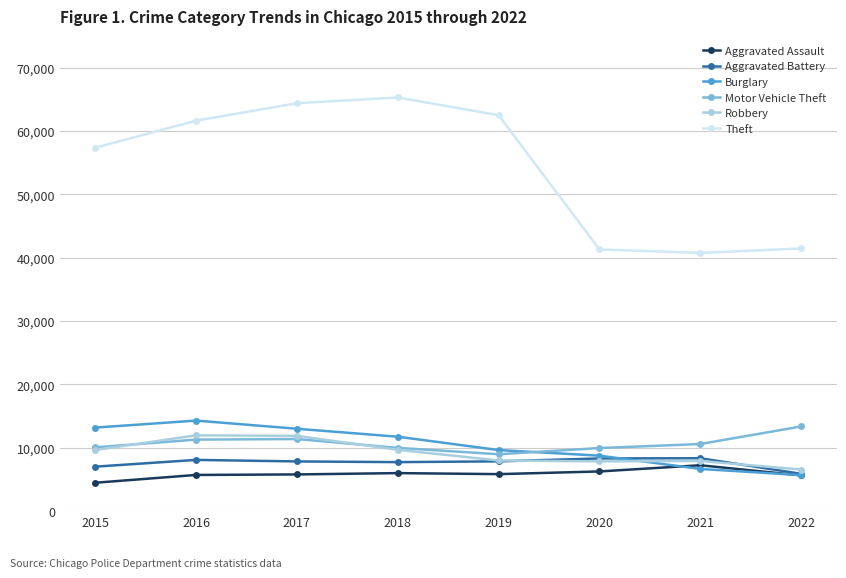

What is the minimum value for Theft?

40754